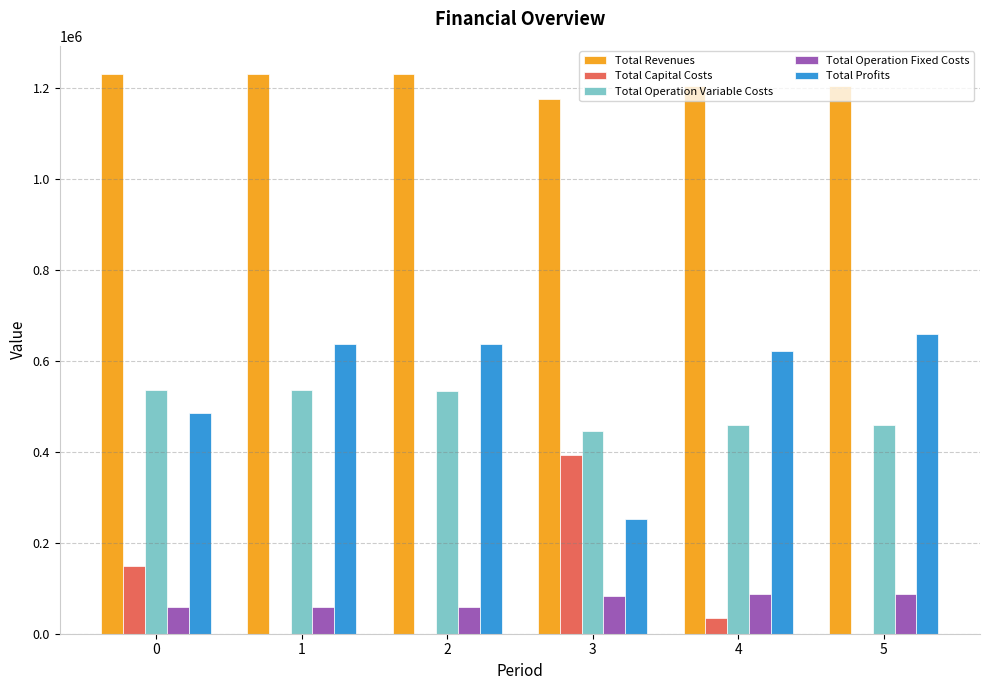

Read the Total Capital Costs value at 4.

35200.0